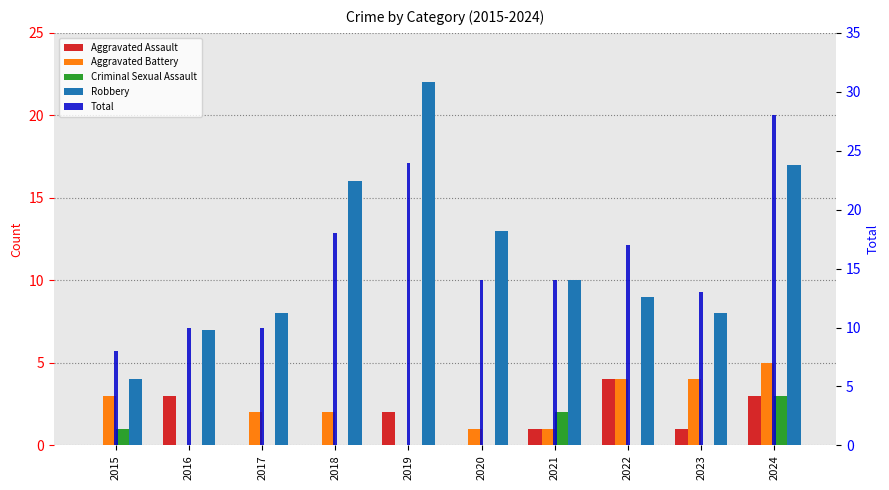

True or false: Total has a value of 3 at 2016.

False